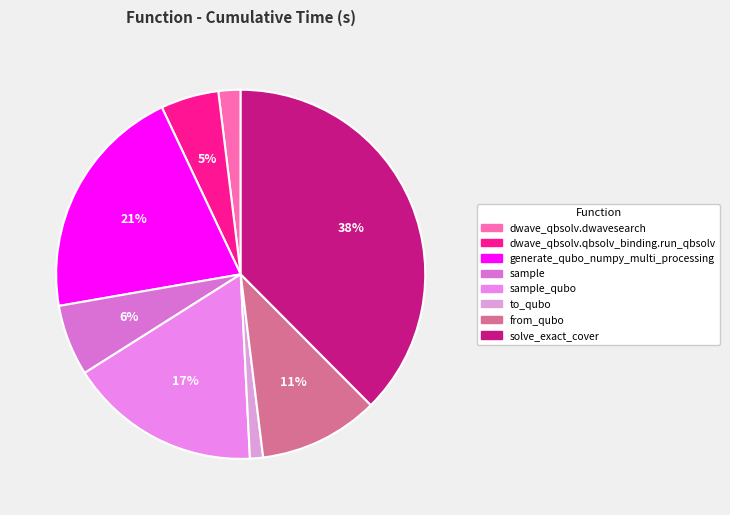

To the nearest percent, what portion does to_qubo represent?

1%